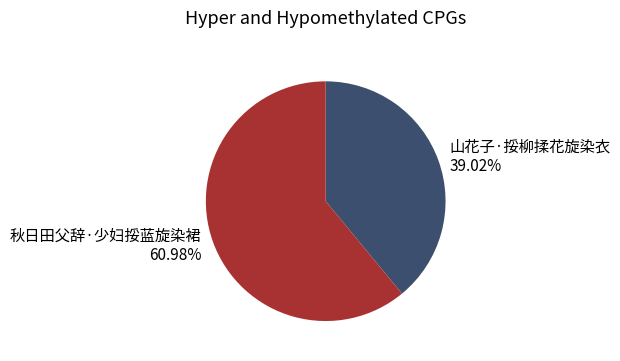

Between 秋日田父辞·少妇挼蓝旋染裙 and 山花子·挼柳揉花旋染衣, which is larger?

秋日田父辞·少妇挼蓝旋染裙